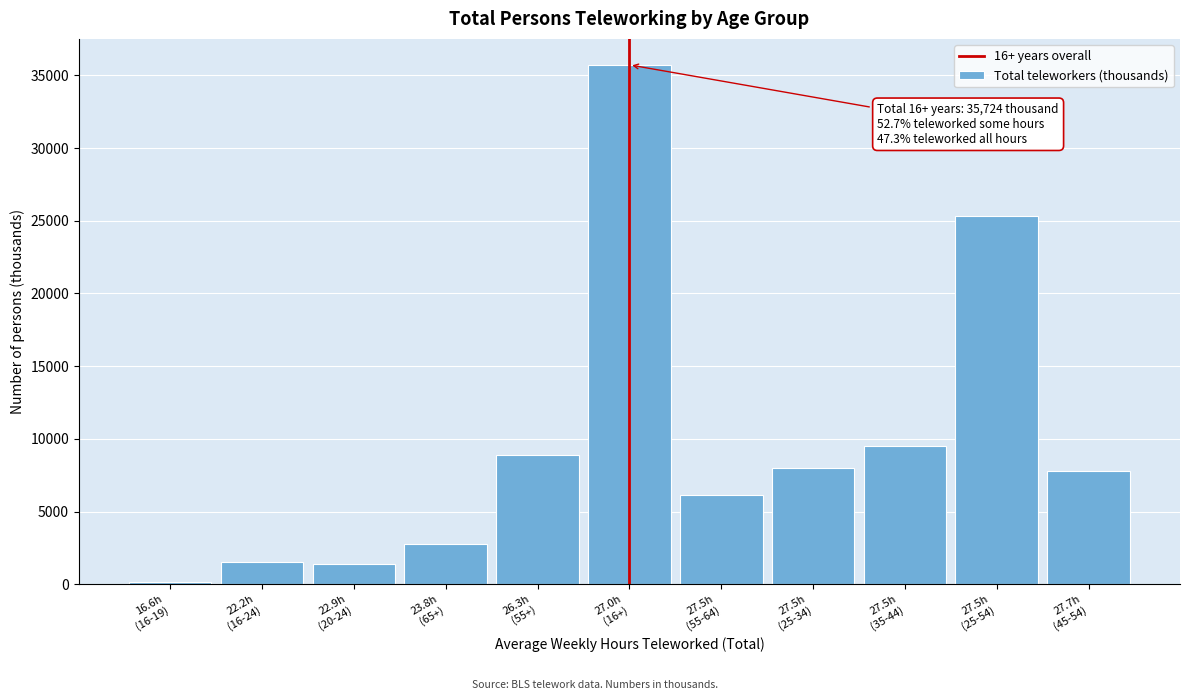

Reading right to left, what are all the values shown in this chart?

7789	25294	9508	7997	6116	35724	8906	2790	1362	1525	163